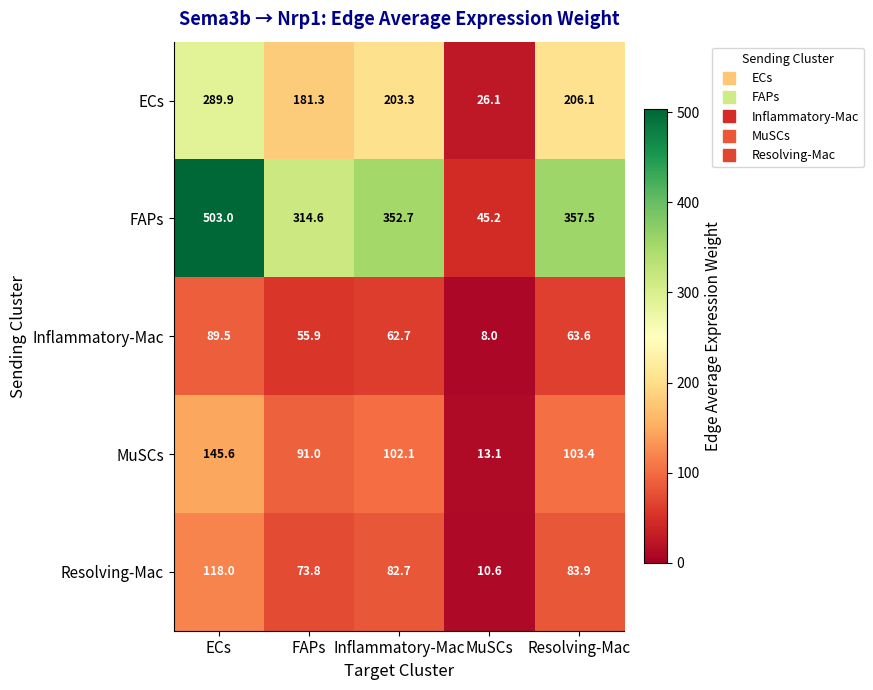

What is the sum of all ECs values?

906.7